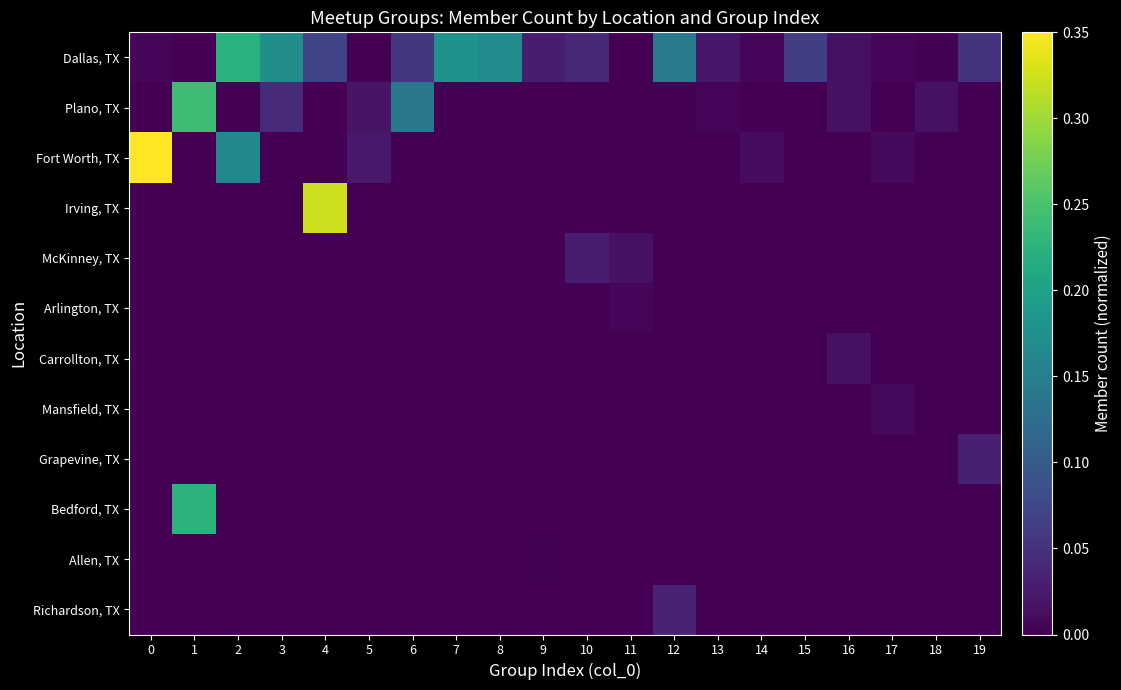

Between 4 and 17, which series saw the biggest shift?

Irving, TX